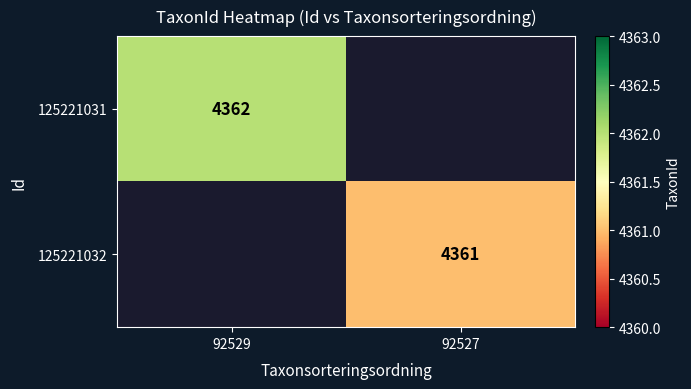

True or false: 125221031 has a value of 4362 at 92529.

True